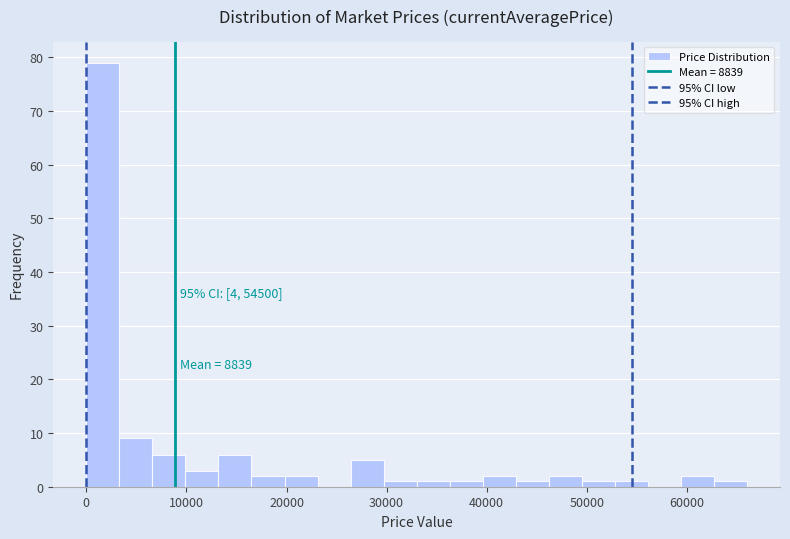

Around what value on the x-axis is the tallest bar? Give the approximate position of its centre, as read against the axis.

2000